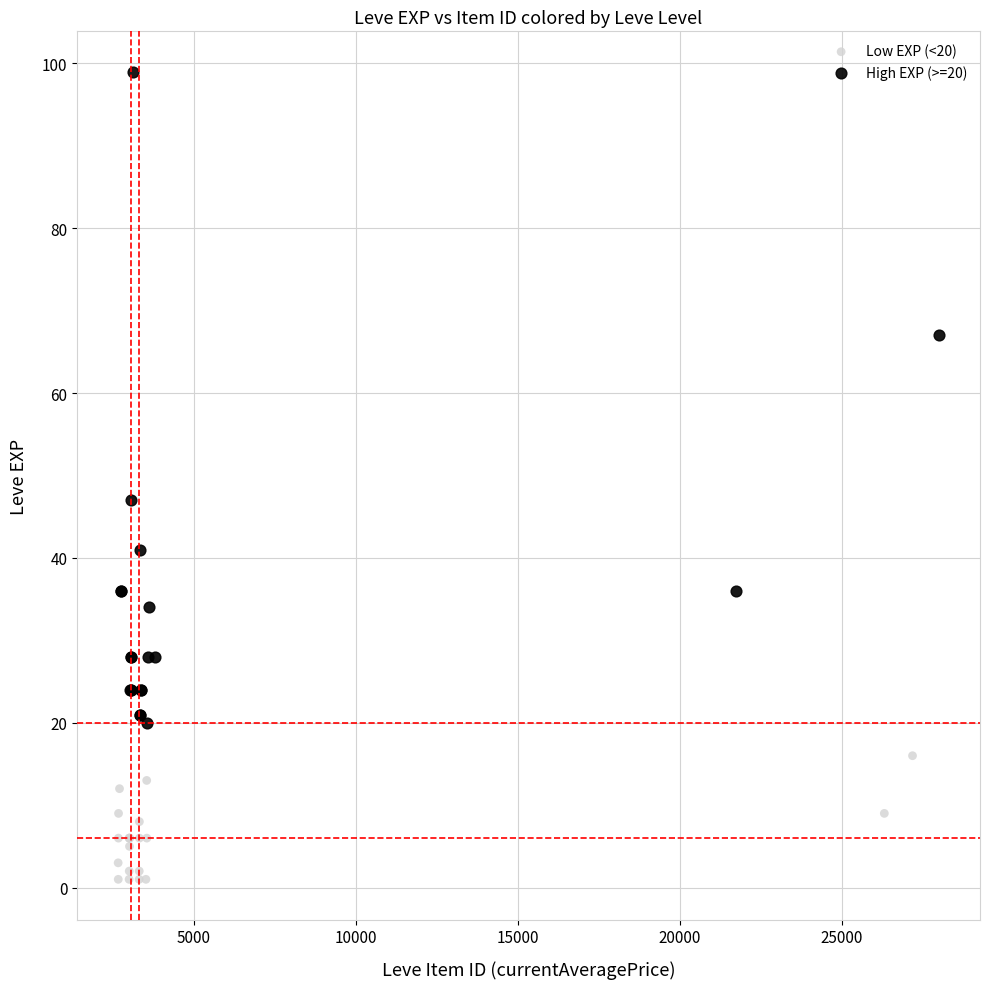

Which series reaches the maximum Y coordinate?

High EXP (>=20)